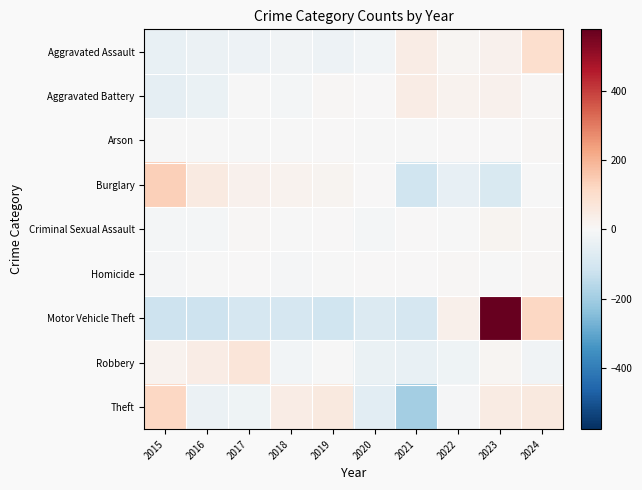

Which series has the largest range (max minus min)?

Motor Vehicle Theft